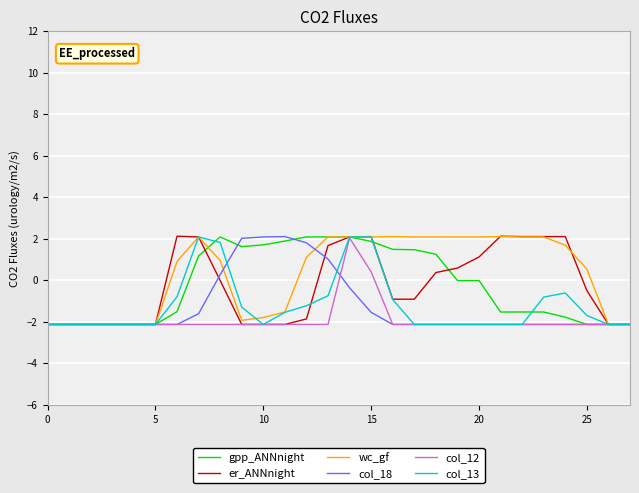

What is the greatest value displayed?

2.1